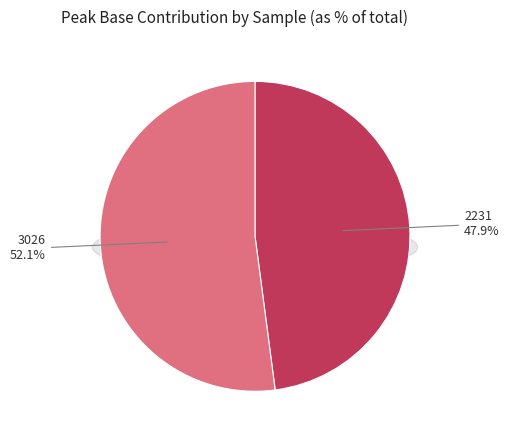

Which slice is the largest?

3026